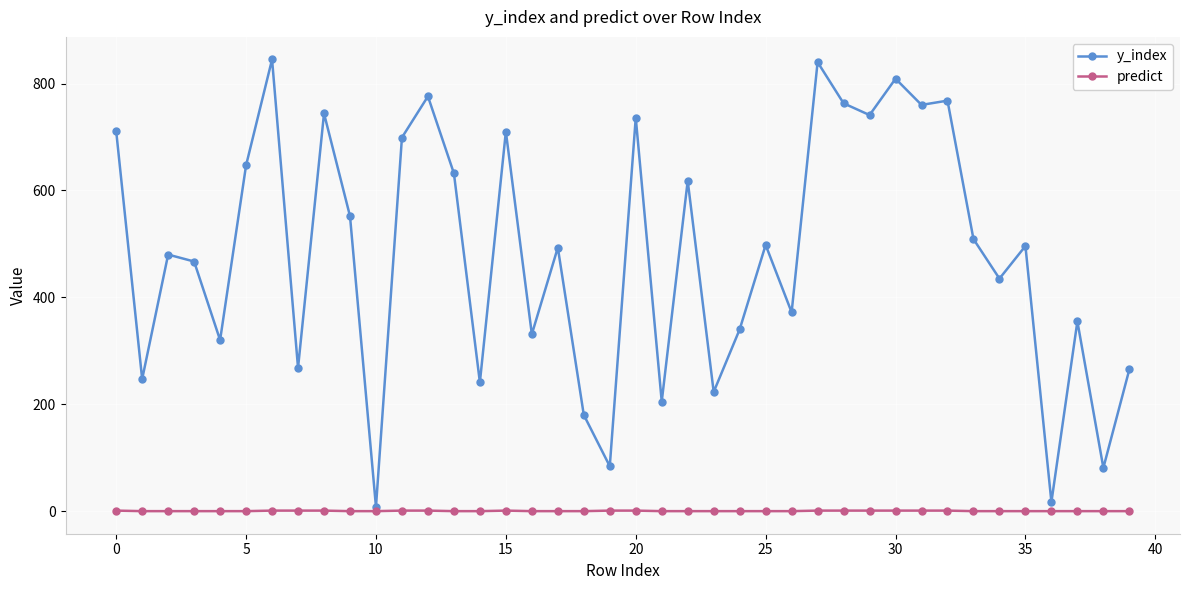

List the series in order of their overall mean, lowest first.

predict, y_index